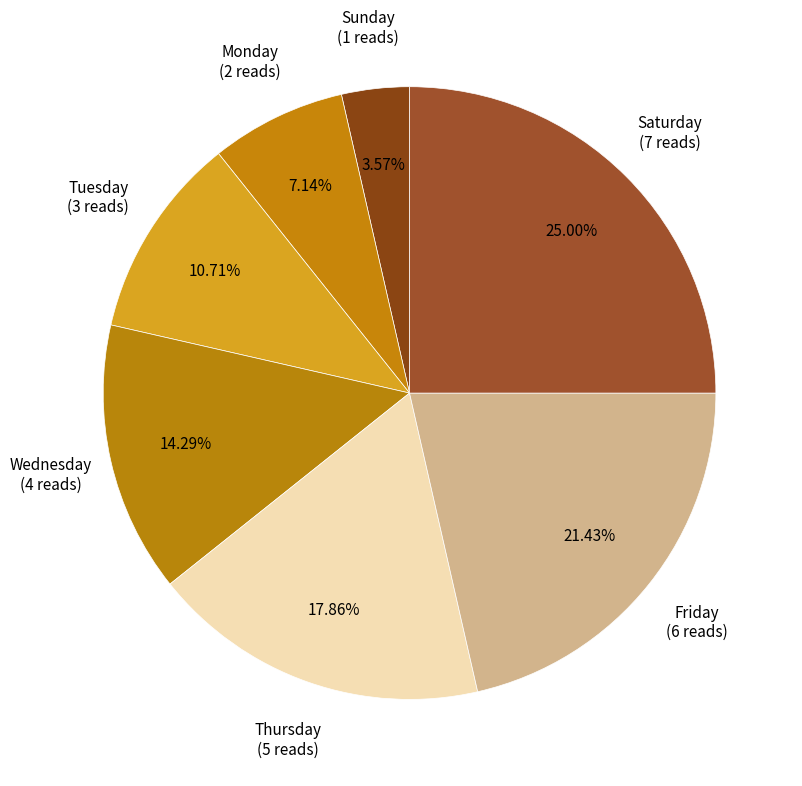

Does any single category account for the majority?

No